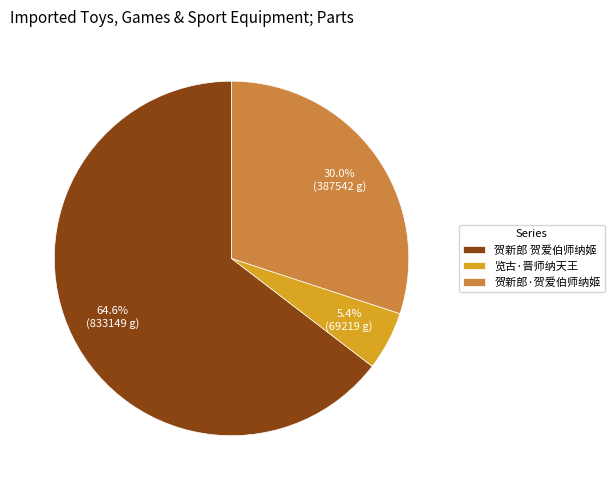

How many segments does this pie chart have?

3